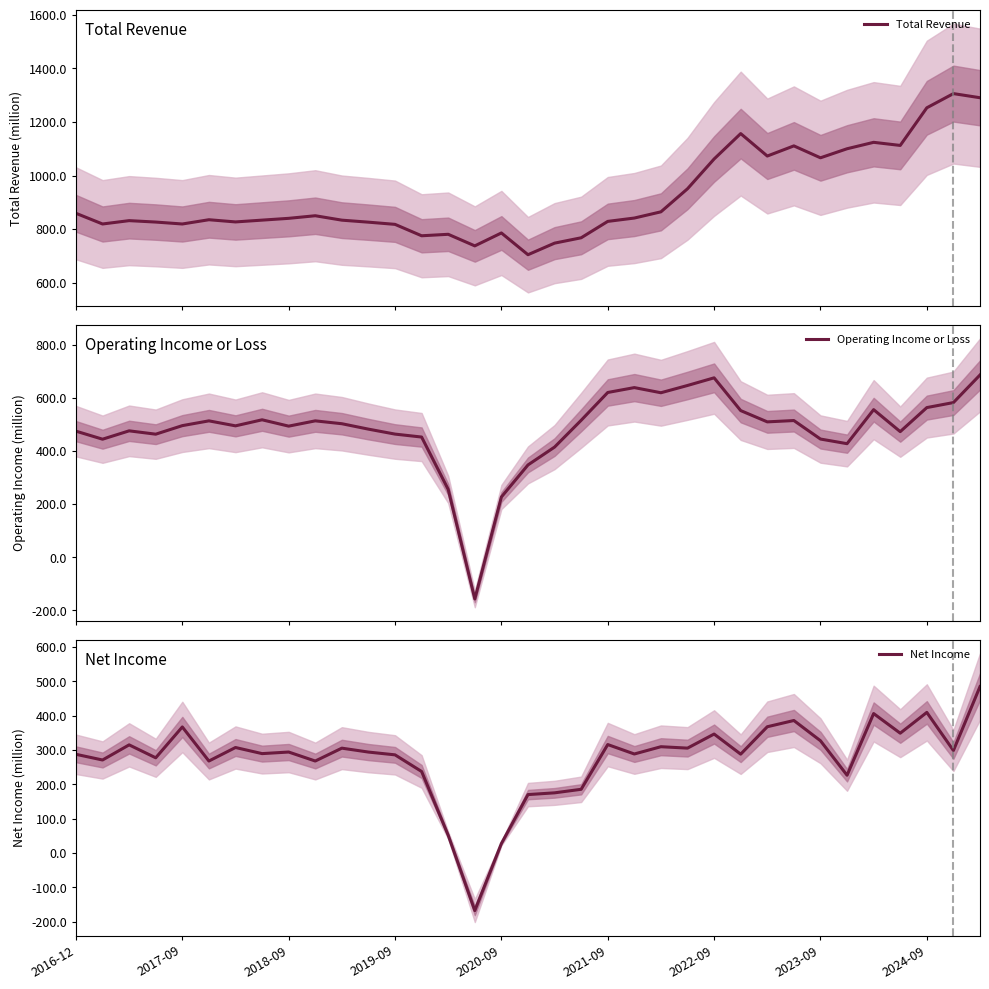

Is it true that Operating Income or Loss equals 644.8 at 13?

False